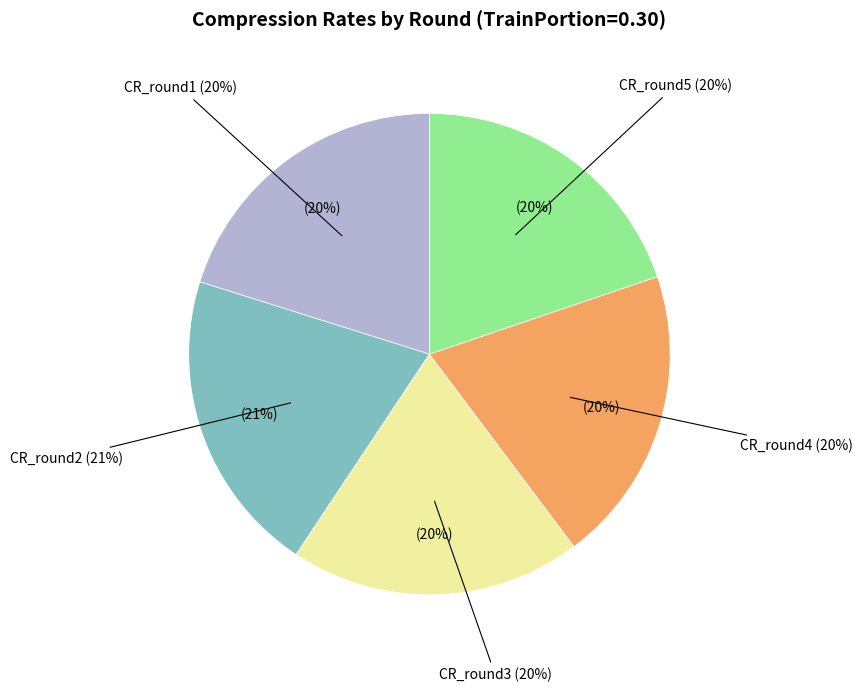

What percentage is the CR_round5 slice, to the nearest percent?

20%